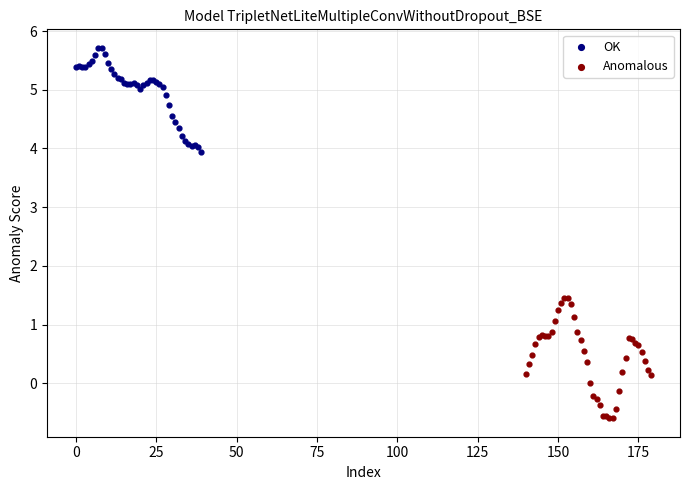

Which series reaches the minimum Y coordinate?

Anomalous